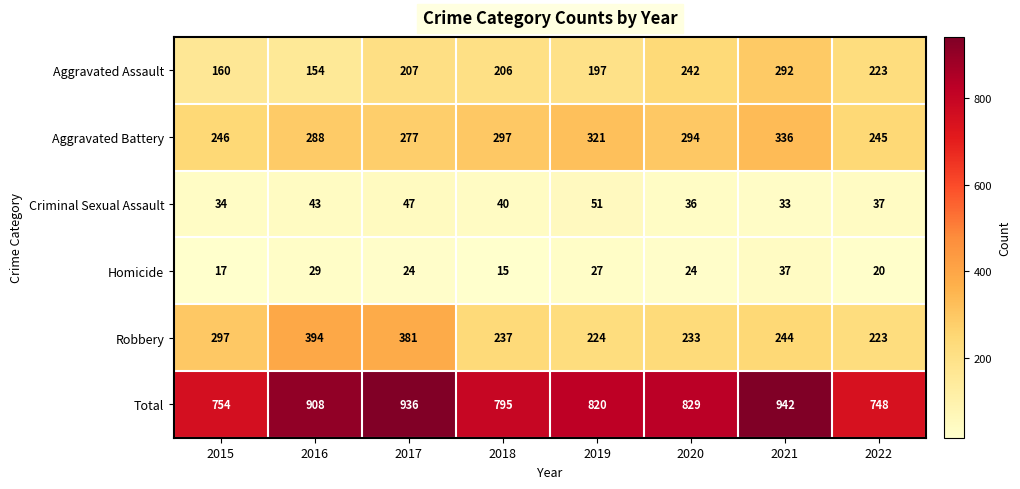

What is the spread (max minus min) of values at 2022?

728